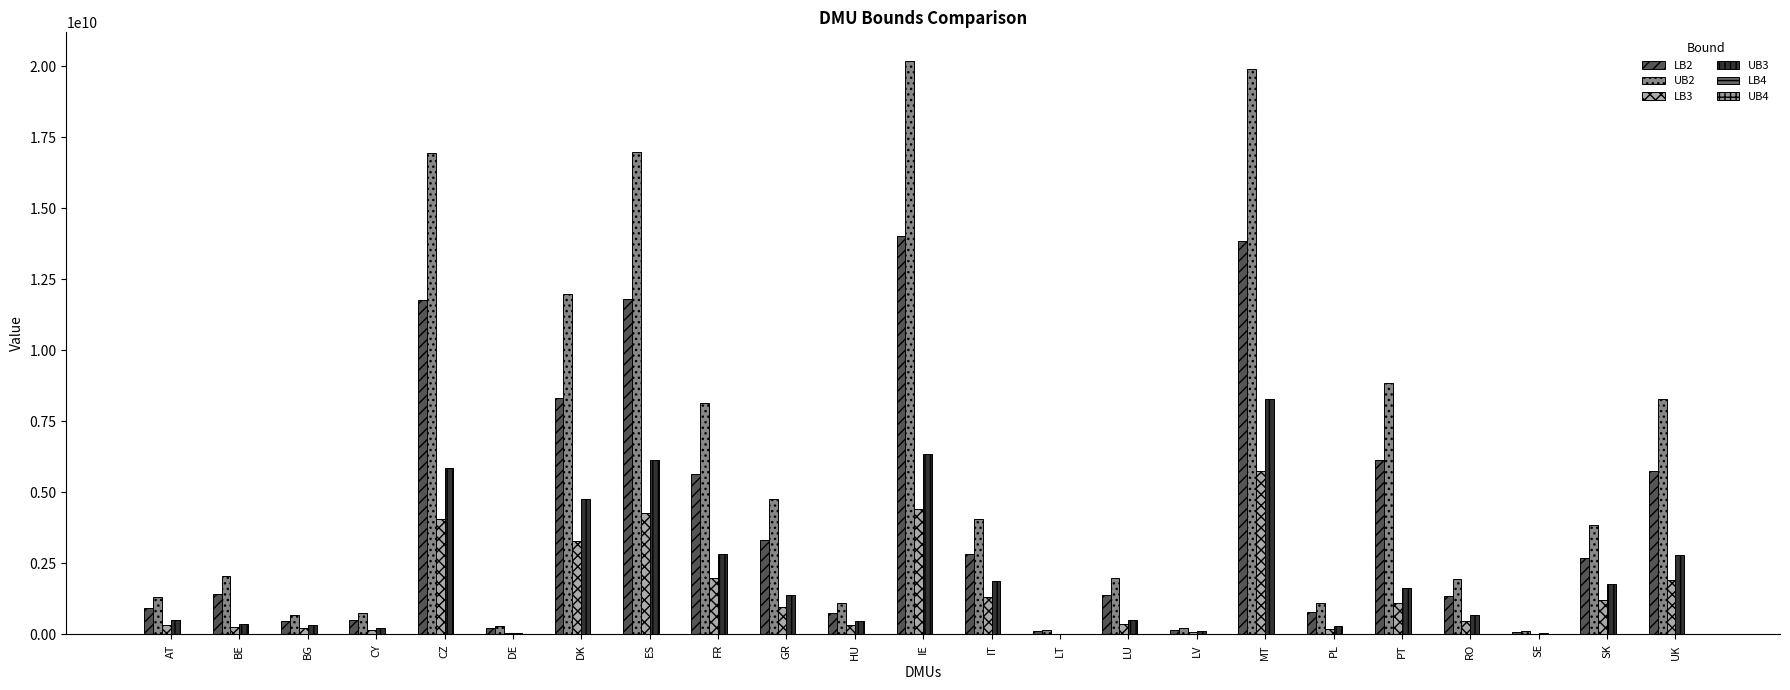

At which label does LB2 first exceed 1427358565?

BE